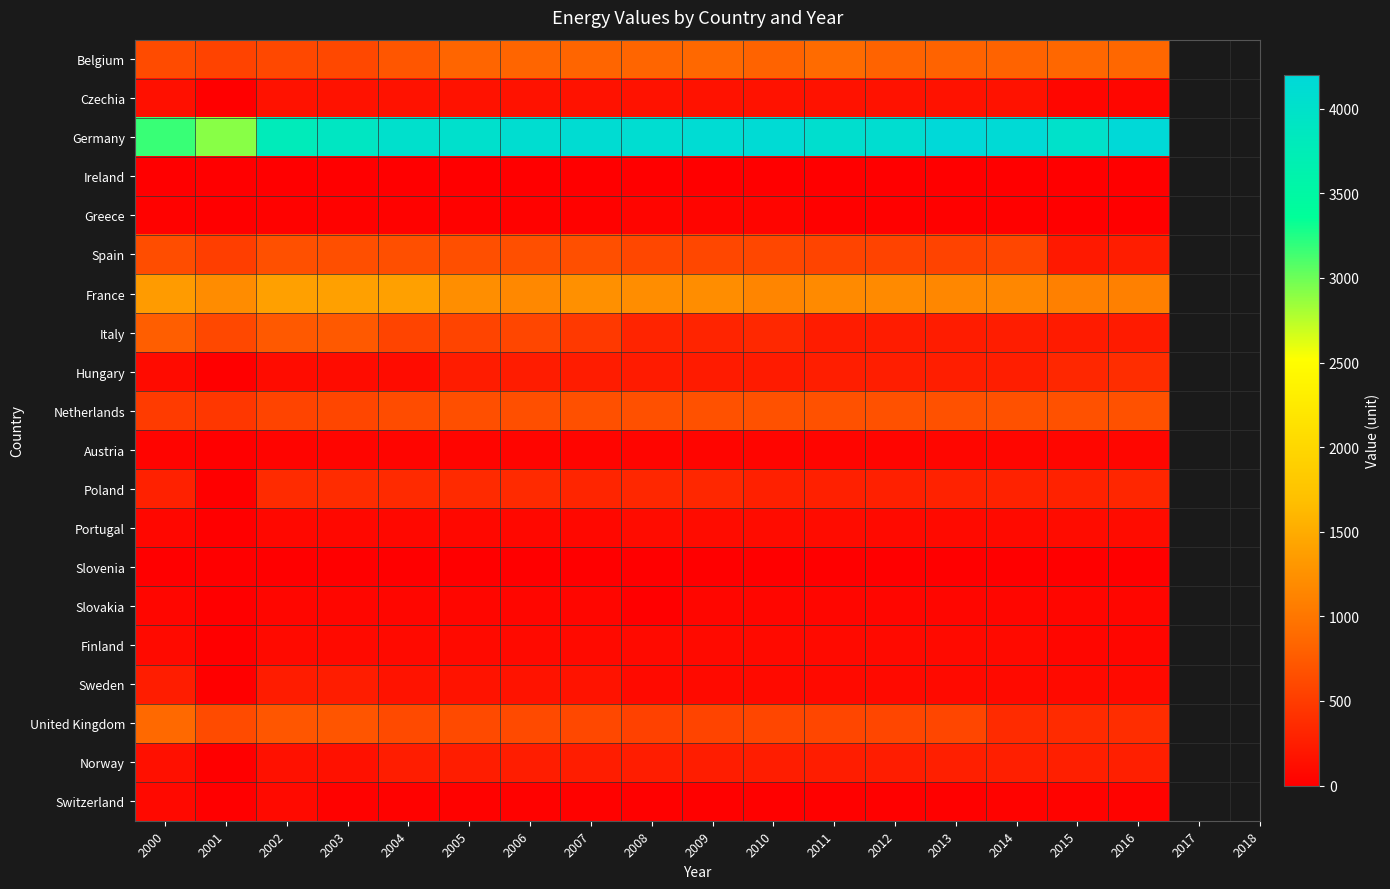

Reading left to right, extract all data points from this chart.

Belgium: 2000=625.6	2001=560.0	2002=603.2	2003=604.8	2004=720.0	2005=840.0	2006=840.0	2007=838.4	2008=838.4	2009=866.4	2010=827.2	2011=887.2	2012=827.2	2013=827.2	2014=825.6	2015=859.2	2016=859.2
Czechia: 2000=146.4	2001=0.0	2002=157.6	2003=156.8	2004=156.8	2005=156.8	2006=156.8	2007=156.8	2008=156.8	2009=156.8	2010=156.8	2011=156.8	2012=156.8	2013=156.8	2014=156.8	2015=65.6	2016=65.6
Germany: 2000=3173.6	2001=2912.0	2002=3792.8	2003=3904.0	2004=4030.4	2005=4030.4	2006=4089.6	2007=4117.6	2008=4100.8	2009=4120.8	2010=4141.6	2011=4062.4	2012=4090.4	2013=4187.2	2014=4158.4	2015=4006.4	2016=4183.2
Ireland: 2000=4.8	2001=0.0	2002=4.8	2003=4.8	2004=4.8	2005=4.8	2006=7.2	2007=4.8	2008=7.2	2009=7.2	2010=7.2	2011=7.2	2012=7.2	2013=7.2	2014=7.2	2015=7.2	2016=8.8
Greece: 2000=29.6	2001=0.0	2002=32.0	2003=32.0	2004=32.0	2005=32.0	2006=32.0	2007=32.0	2008=51.2	2009=51.2	2010=51.2	2011=19.2	2012=19.2	2013=19.2	2014=24.0	2015=8.0	2016=8.0
Spain: 2000=641.2	2001=520.0	2002=665.6	2003=661.6	2004=661.6	2005=661.6	2006=661.6	2007=661.6	2008=595.2	2009=595.2	2010=595.2	2011=573.6	2012=565.6	2013=565.6	2014=583.2	2015=215.2	2016=252.8
France: 2000=1348.8	2001=1200.0	2002=1387.6	2003=1388.0	2004=1388.0	2005=1224.8	2006=1172.8	2007=1240.0	2008=1212.8	2009=1207.2	2010=1135.2	2011=1184.8	2012=1184.0	2013=1160.8	2014=1160.8	2015=1083.2	2016=1096.0
Italy: 2000=785.6	2001=600.0	2002=746.4	2003=743.2	2004=566.4	2005=566.4	2006=586.4	2007=477.6	2008=307.2	2009=307.2	2010=340.8	2011=240.8	2012=240.8	2013=240.8	2014=253.6	2015=233.6	2016=237.6
Hungary: 2000=100.0	2001=0.0	2002=109.6	2003=109.6	2004=109.6	2005=240.8	2006=240.8	2007=239.2	2008=232.8	2009=232.8	2010=232.8	2011=258.4	2012=258.4	2013=258.4	2014=258.4	2015=335.2	2016=384.0
Netherlands: 2000=499.2	2001=464.0	2002=568.8	2003=589.6	2004=636.8	2005=664.0	2006=664.0	2007=664.8	2008=664.8	2009=675.2	2010=677.6	2011=677.6	2012=677.6	2013=677.6	2014=677.6	2015=677.6	2016=677.6
Austria: 2000=44.0	2001=0.0	2002=48.0	2003=52.0	2004=52.0	2005=52.0	2006=52.0	2007=56.0	2008=56.0	2009=56.0	2010=56.0	2011=56.0	2012=56.0	2013=59.2	2014=59.2	2015=59.2	2016=60.0
Poland: 2000=280.0	2001=0.0	2002=364.0	2003=371.2	2004=353.6	2005=353.6	2006=353.6	2007=319.2	2008=329.6	2009=329.6	2010=271.2	2011=271.2	2012=276.0	2013=295.2	2014=291.2	2015=291.2	2016=324.0
Portugal: 2000=71.2	2001=0.0	2002=77.6	2003=77.6	2004=77.6	2005=77.6	2006=77.6	2007=77.6	2008=113.6	2009=113.6	2010=113.6	2011=113.6	2012=97.6	2013=97.6	2014=97.6	2015=113.6	2016=113.6
Slovenia: 2000=0.0	2001=0.0	2002=12.0	2003=12.0	2004=12.0	2005=12.0	2006=12.0	2007=12.0	2008=12.8	2009=12.8	2010=12.8	2011=12.8	2012=12.8	2013=12.8	2014=12.8	2015=12.8	2016=12.8
Slovakia: 2000=60.8	2001=0.0	2002=60.8	2003=60.8	2004=60.8	2005=60.8	2006=60.8	2007=60.8	2008=0.0	2009=60.8	2010=60.8	2011=60.8	2012=60.8	2013=60.8	2014=60.8	2015=60.8	2016=60.8
Finland: 2000=92.0	2001=0.0	2002=94.4	2003=94.4	2004=94.4	2005=94.4	2006=94.4	2007=94.4	2008=92.0	2009=92.0	2010=92.0	2011=92.0	2012=92.0	2013=92.0	2014=92.0	2015=60.0	2016=60.0
Sweden: 2000=248.0	2001=0.0	2002=244.0	2003=246.4	2004=172.0	2005=172.0	2006=172.0	2007=172.0	2008=96.0	2009=96.0	2010=96.0	2011=96.0	2012=96.0	2013=96.0	2014=96.0	2015=96.0	2016=98.4
United Kingdom: 2000=872.8	2001=624.0	2002=714.4	2003=713.6	2004=619.2	2005=619.2	2006=619.2	2007=602.4	2008=547.2	2009=571.2	2010=583.2	2011=583.2	2012=583.2	2013=583.2	2014=361.6	2015=361.6	2016=384.8
Norway: 2000=144.0	2001=0.0	2002=152.8	2003=152.8	2004=252.0	2005=252.0	2006=252.0	2007=252.0	2008=252.0	2009=252.0	2010=252.0	2011=252.0	2012=252.8	2013=268.8	2014=268.8	2015=269.6	2016=265.6
Switzerland: 2000=82.8	2001=0.0	2002=94.4	2003=28.8	2004=29.6	2005=29.6	2006=29.6	2007=29.6	2008=21.6	2009=21.6	2010=21.6	2011=21.6	2012=21.6	2013=21.6	2014=37.6	2015=37.6	2016=37.6